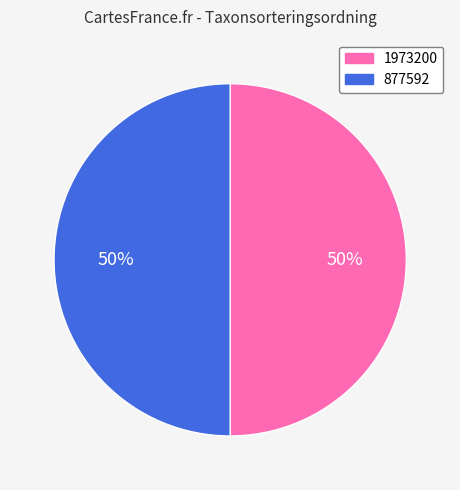

To the nearest percent, what portion does 877592 represent?

50%